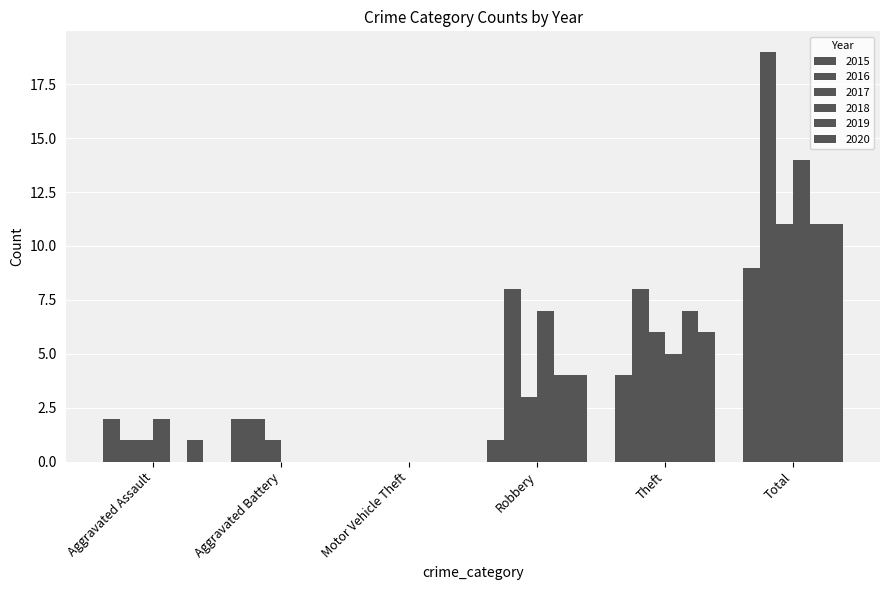

What is the sum of the 2018 values at Motor Vehicle Theft and Robbery?

7